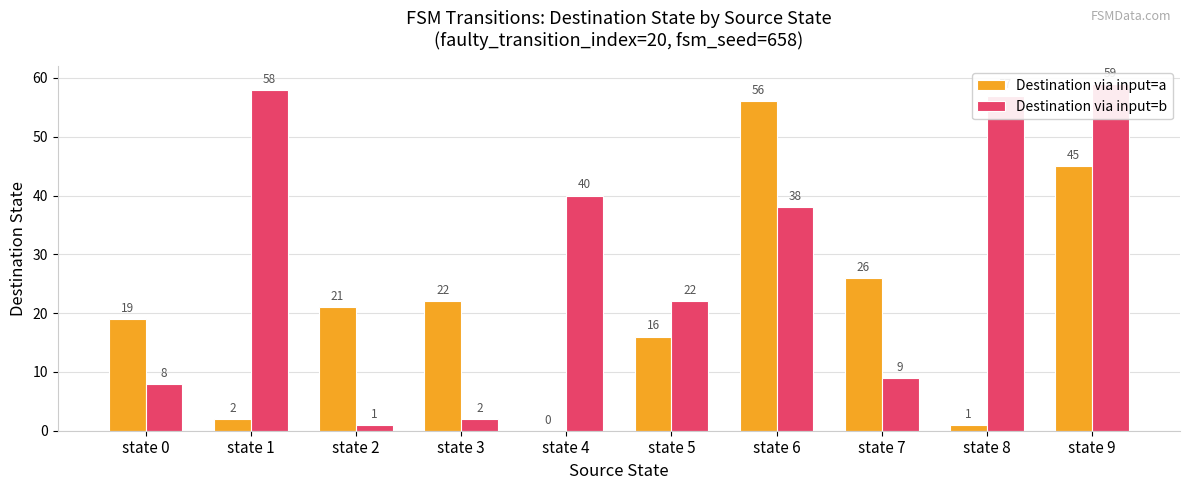

What is the average value of the Destination via input=b series?

29